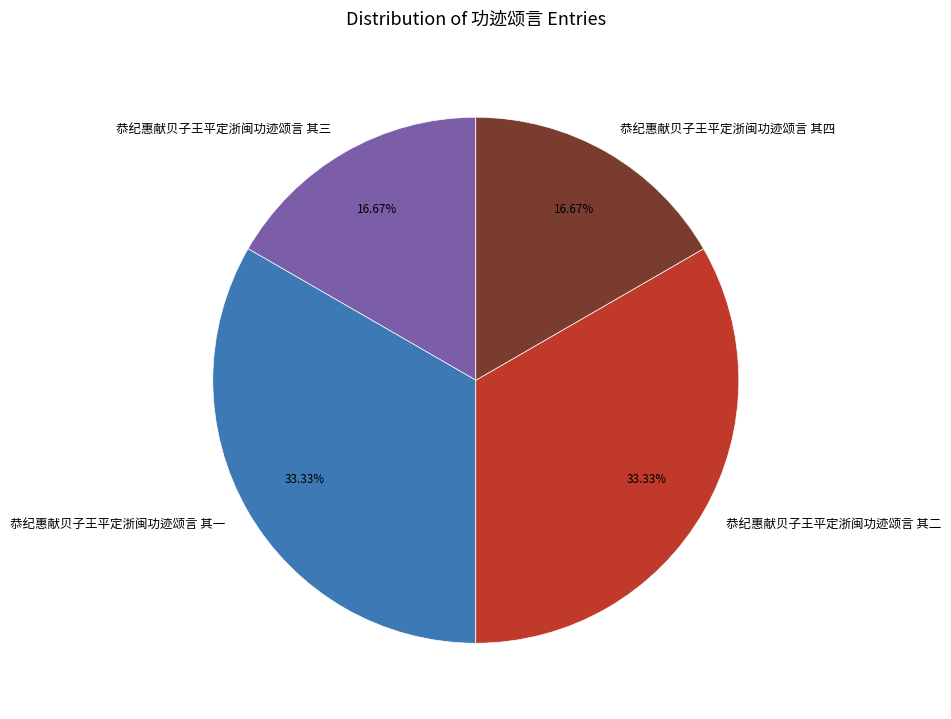

The 恭纪惠献贝子王平定浙闽功迹颂言 其二 slice represents 4% of the pie. True or false?

False